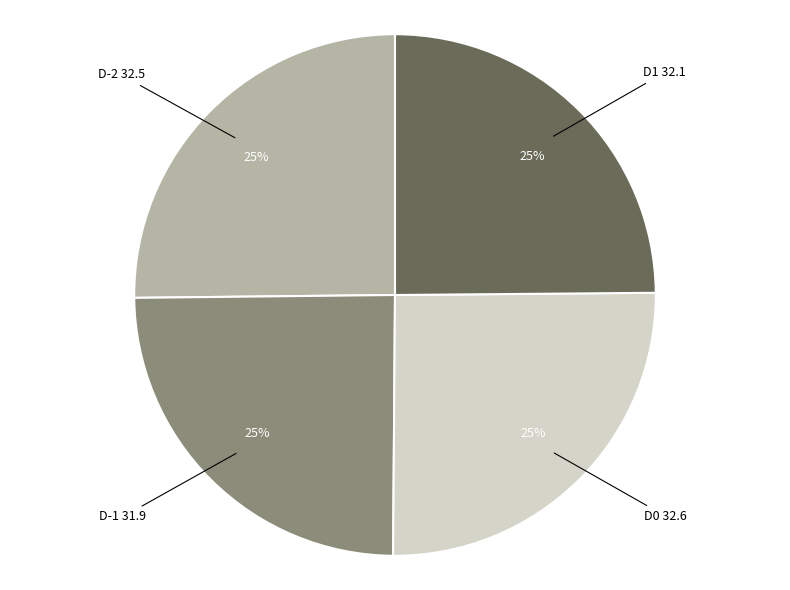

To the nearest percent, what is the average slice percentage?

25%